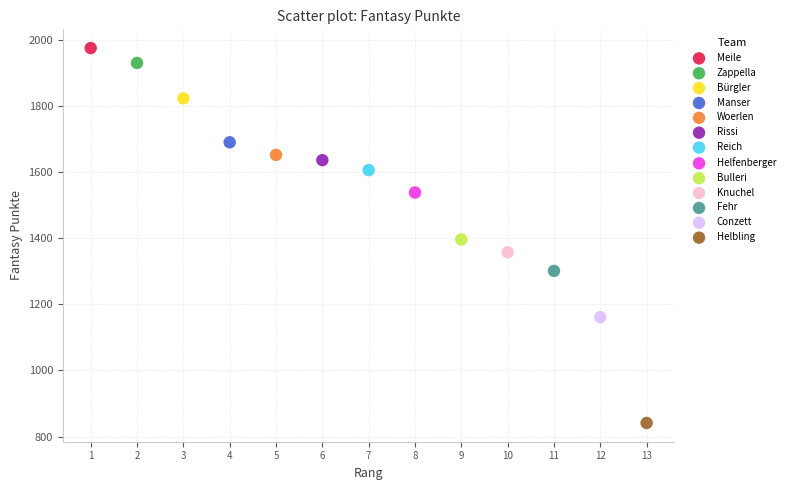

What are all the series names shown in the legend?

Meile, Zappella, Bürgler, Manser, Woerlen, Rissi, Reich, Helfenberger, Bulleri, Knuchel, Fehr, Conzett, Helbling